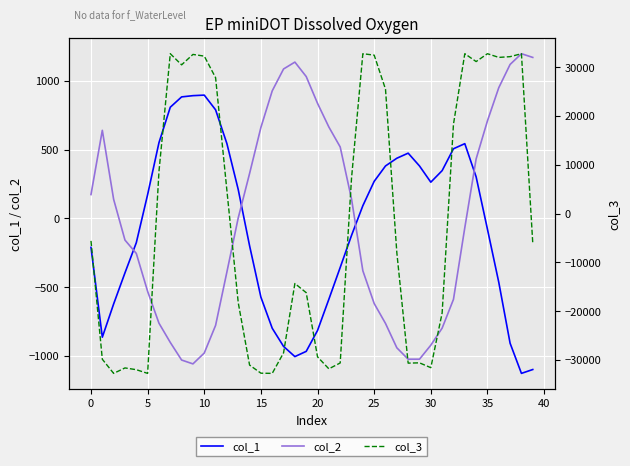

How many values in col_2 are below zero?

20